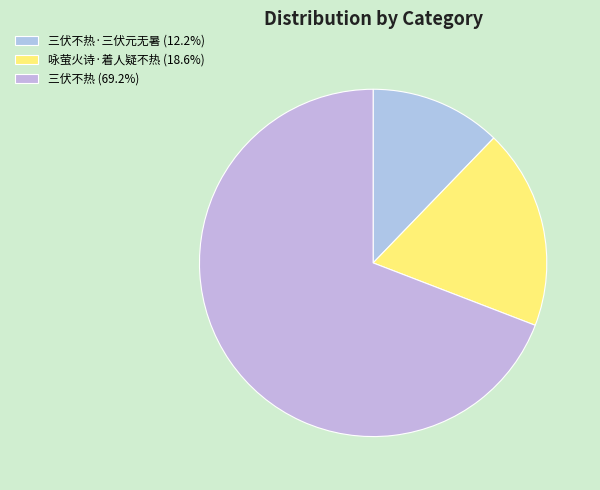

Count the number of slices in the pie.

3